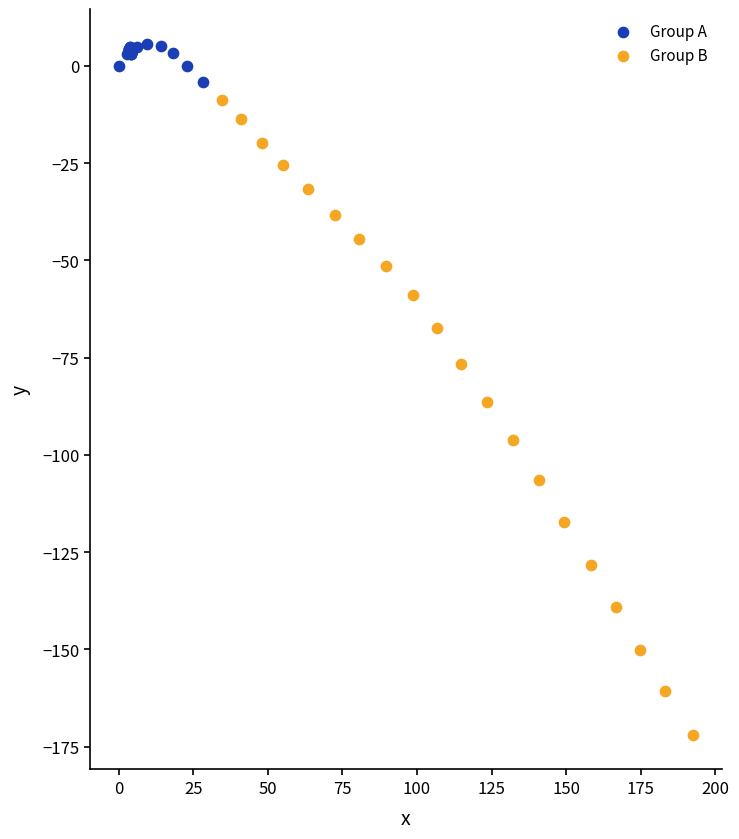

Which series reaches the minimum Y coordinate?

Group B